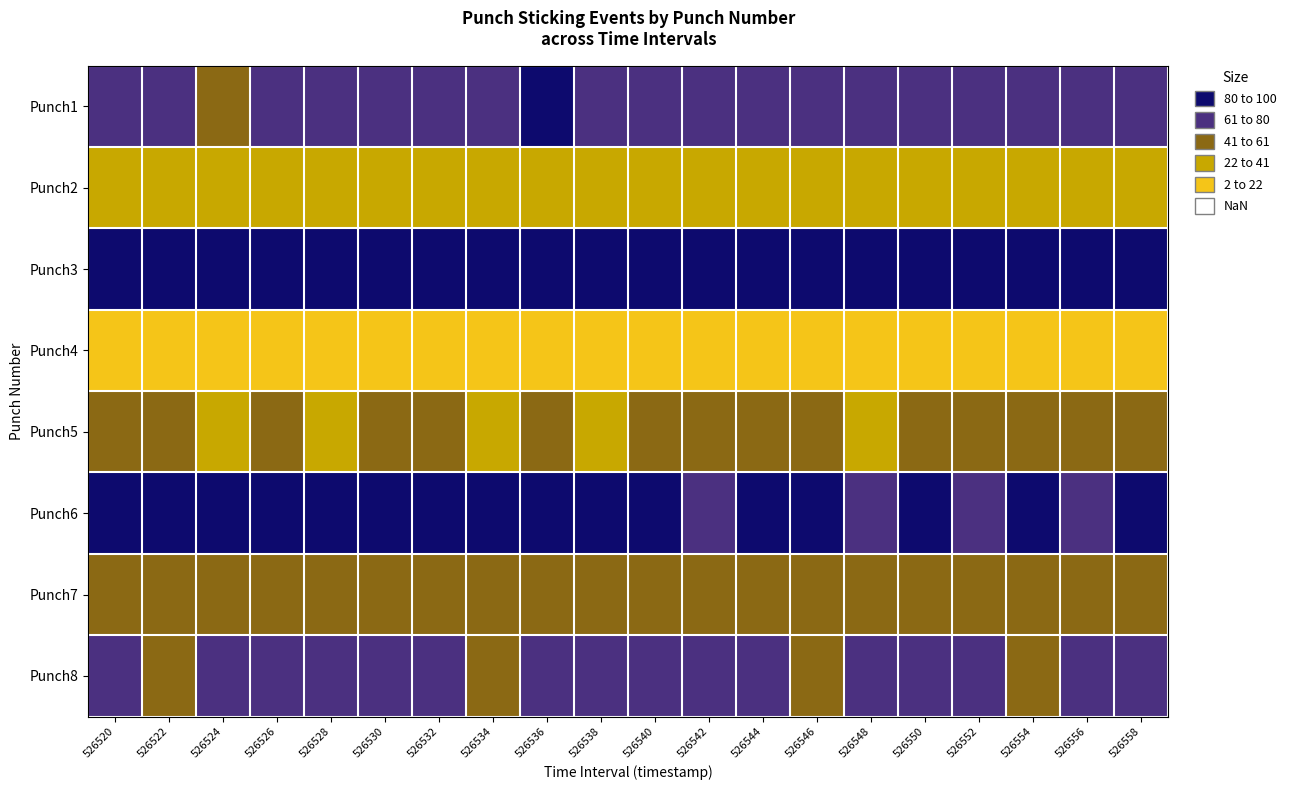

What is the maximum value shown in the chart?

300.0